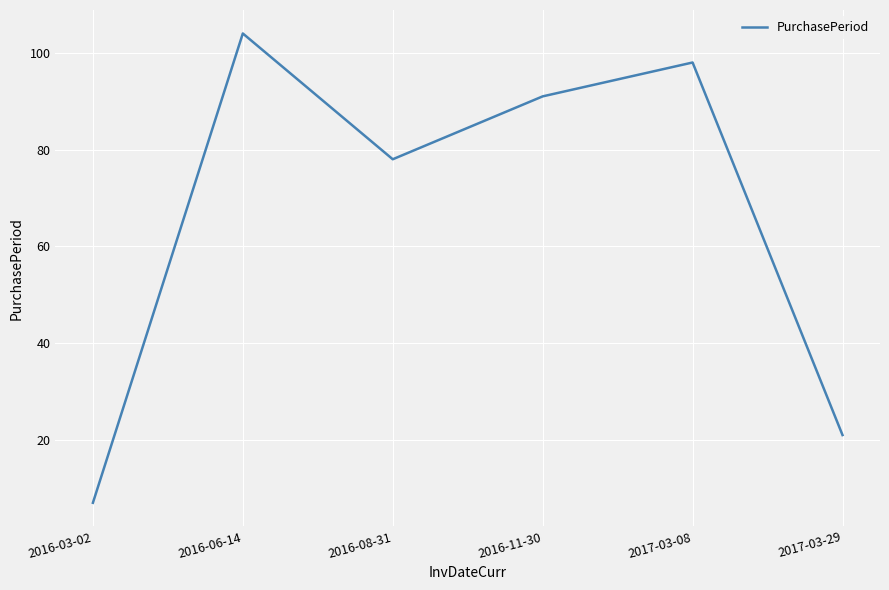

How many values are below 91?

3